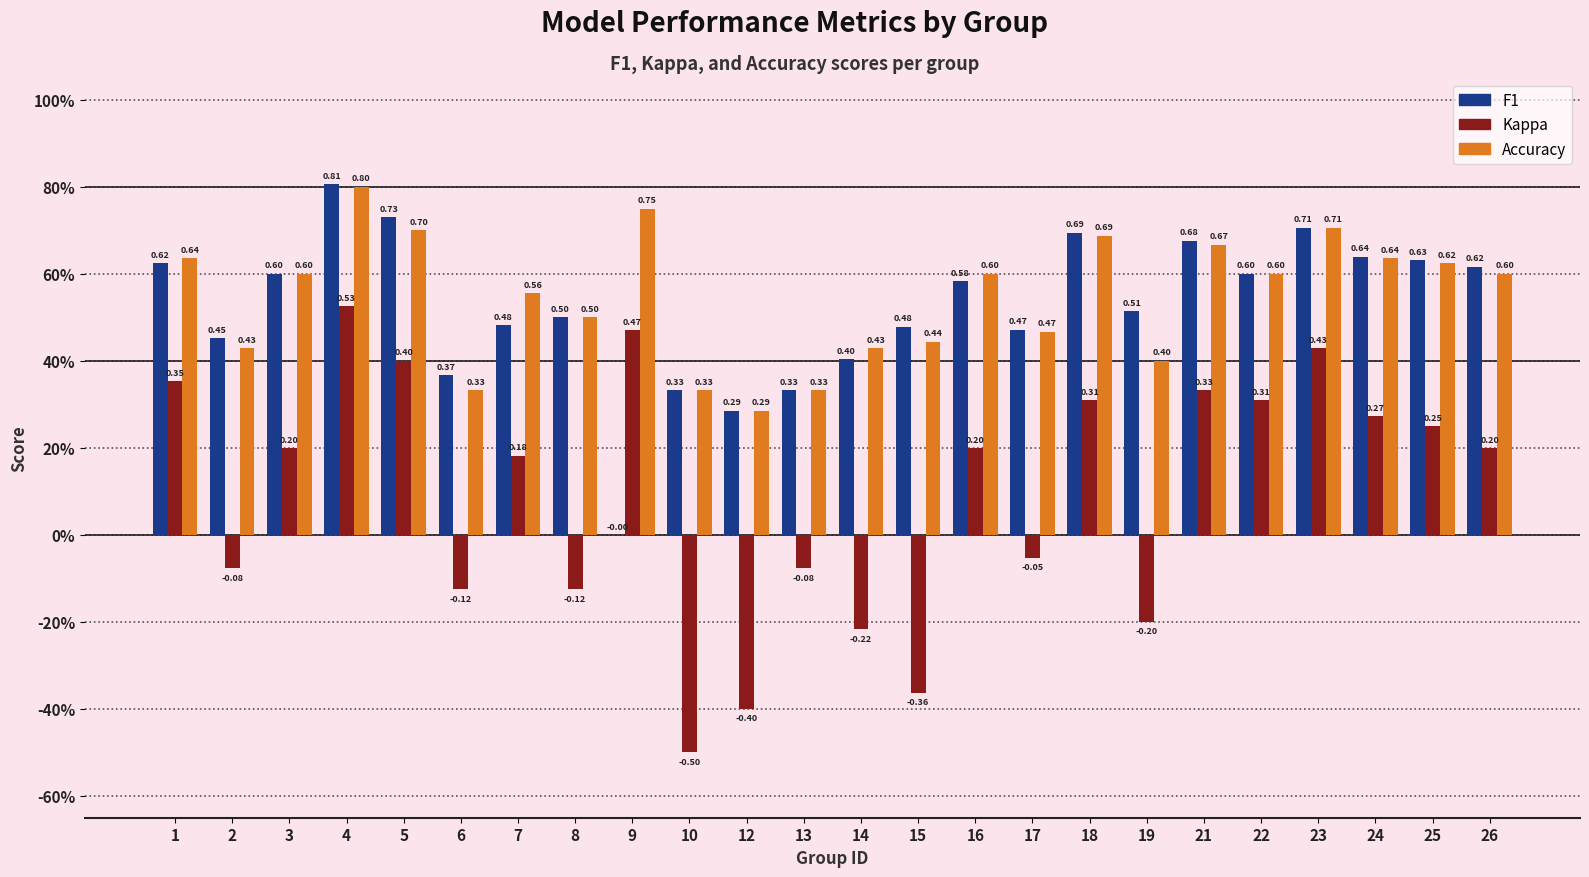

Which series has the largest range (max minus min)?

Kappa